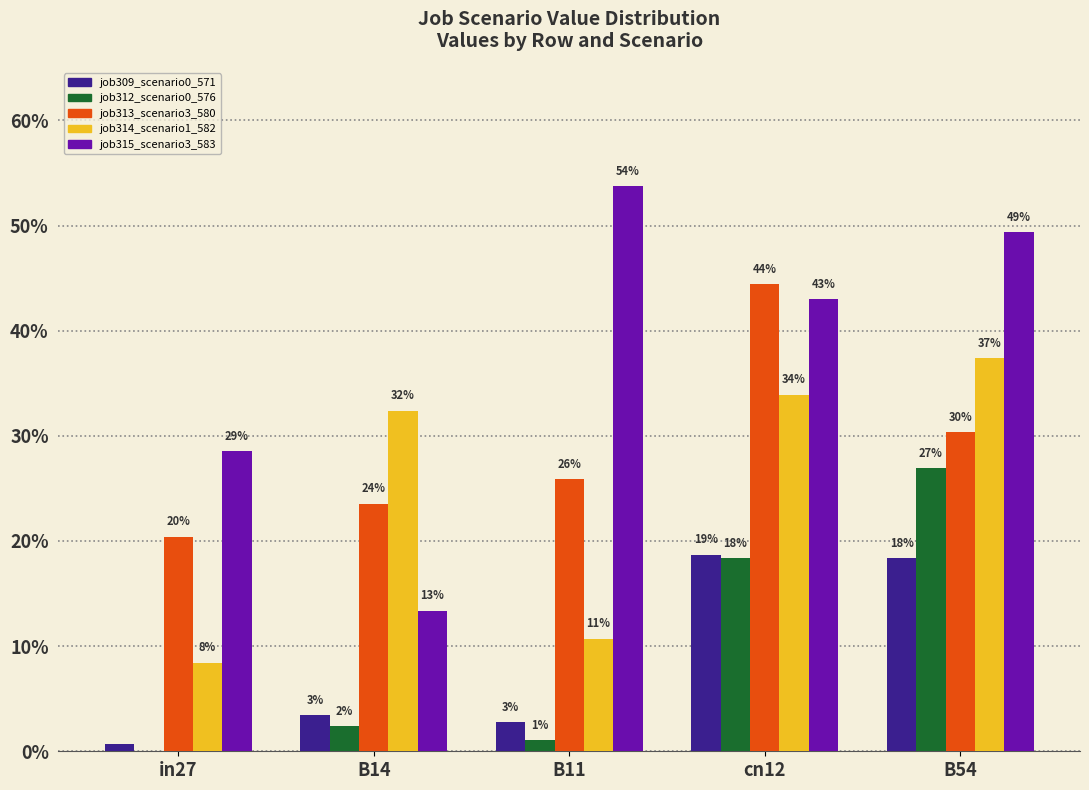

At B54, list the series in order from smallest to largest.

job309_scenario0_571, job312_scenario0_576, job313_scenario3_580, job314_scenario1_582, job315_scenario3_583